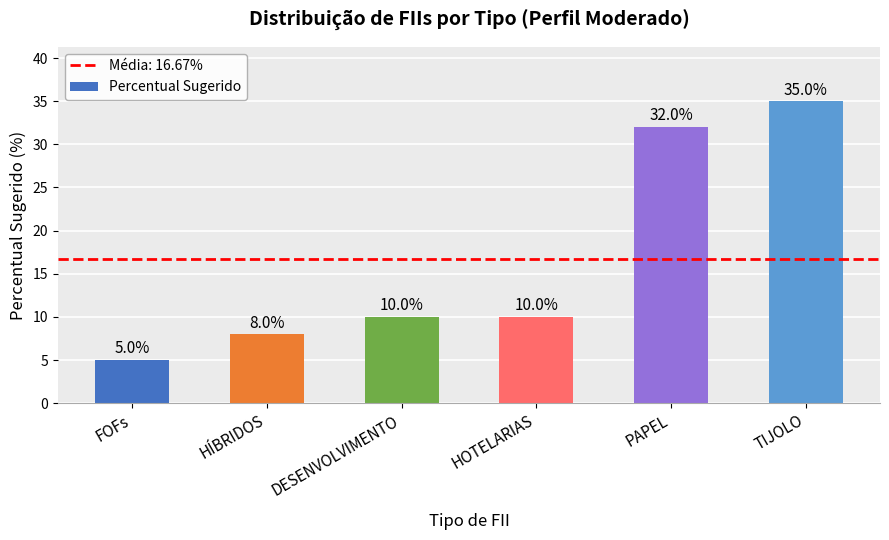

How many data points are less than 10?

2